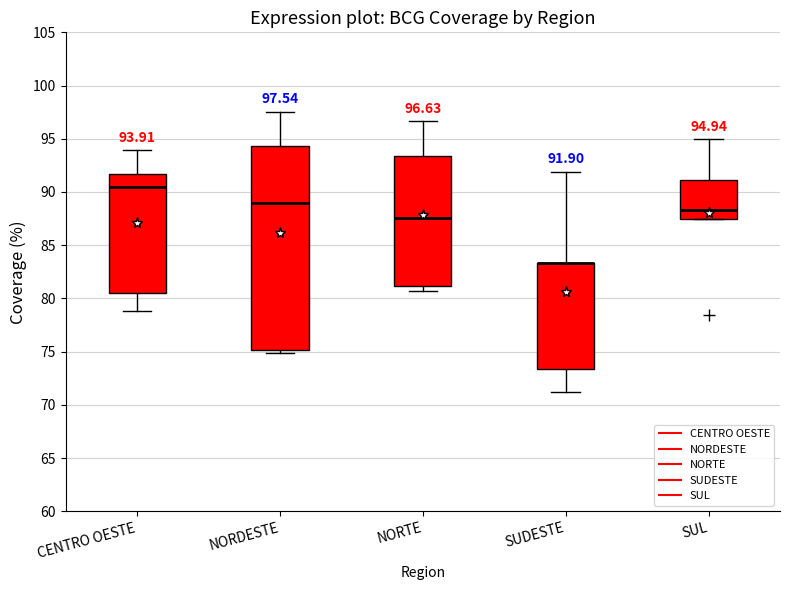

Which box is the tallest, from its lower edge to its upper edge?

NORDESTE